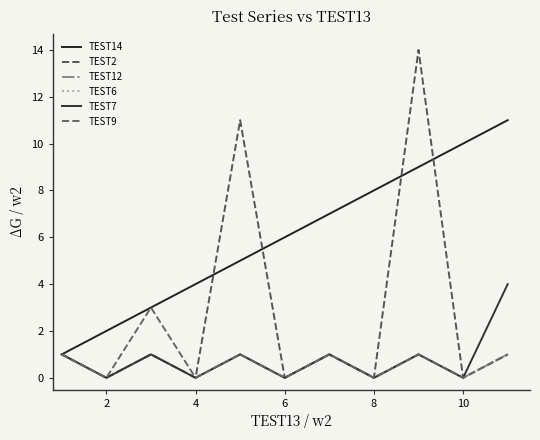

Does the chart have visible grid lines?

No